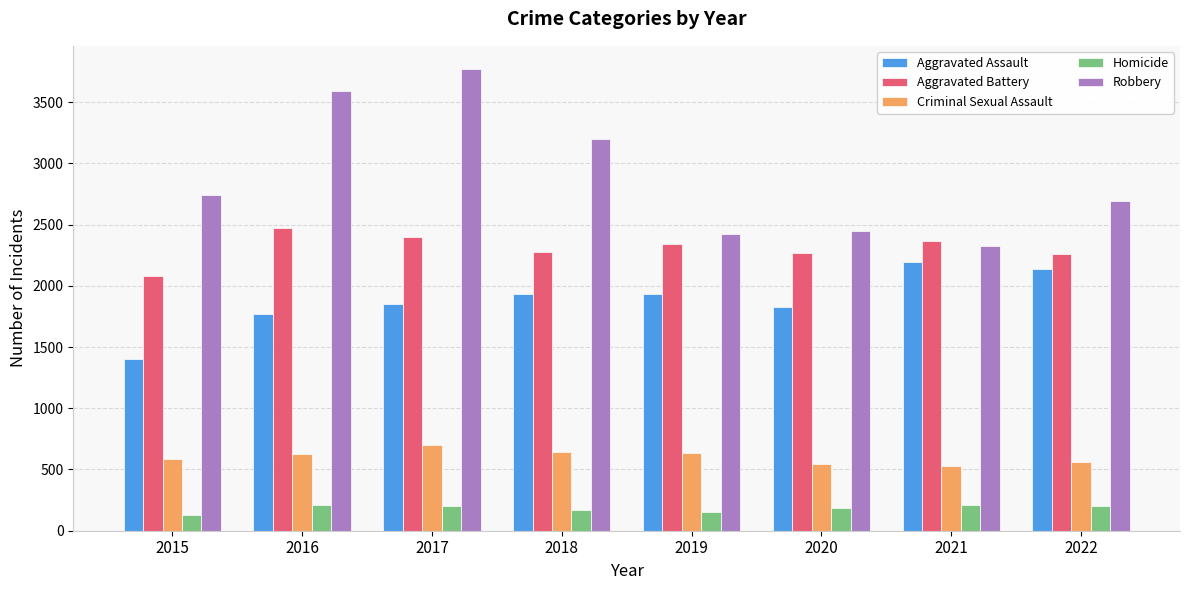

Which series changed the most between 2016 and 2022?

Robbery